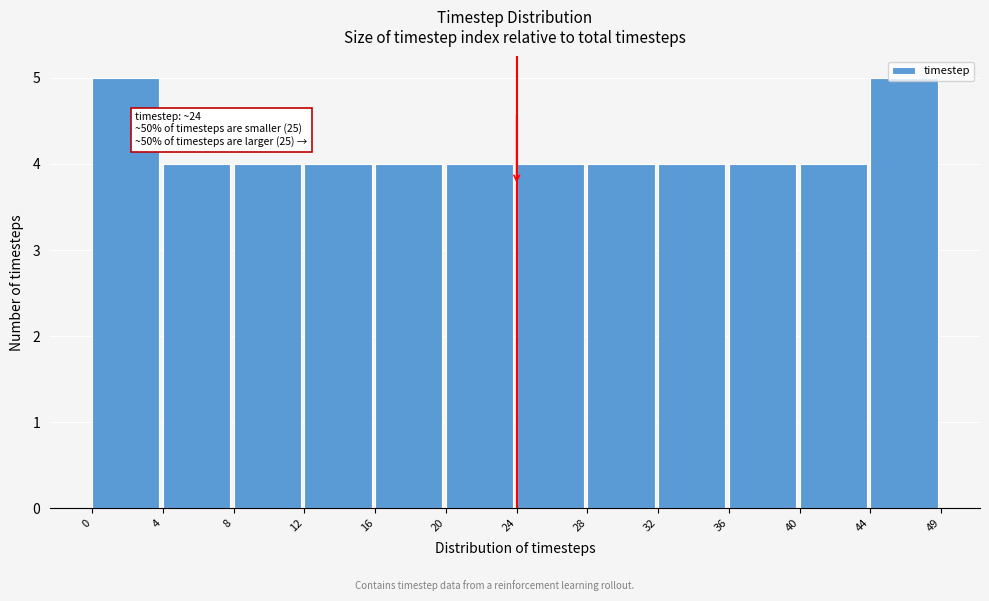

What is the ratio of the value at 16 to the value at 40?

1.0